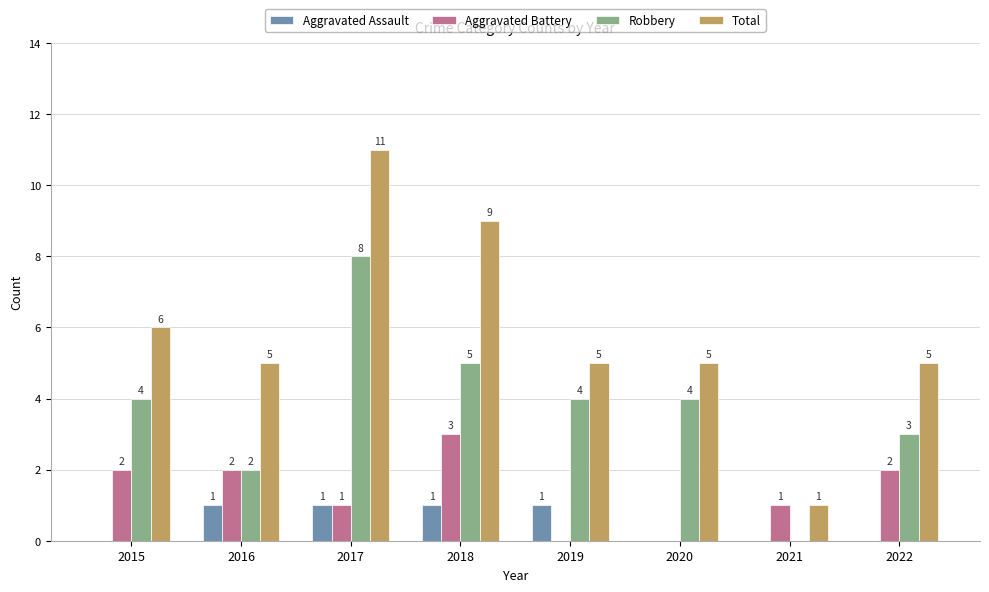

Between 2017 and 2021, which series saw the biggest shift?

Total